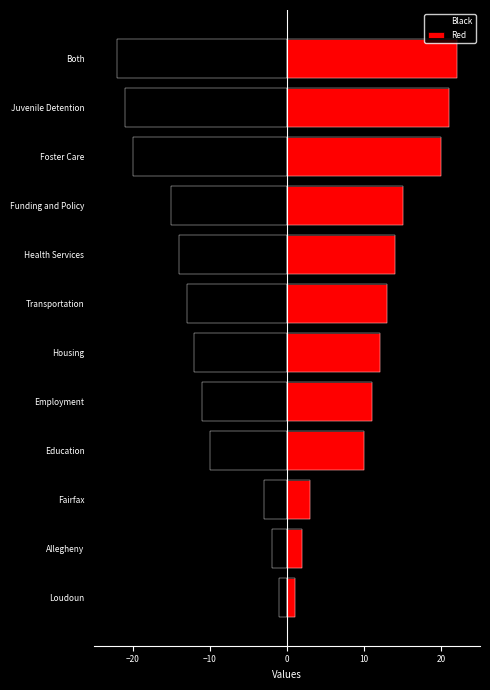

What are all the series names shown in the legend?

Black, Red